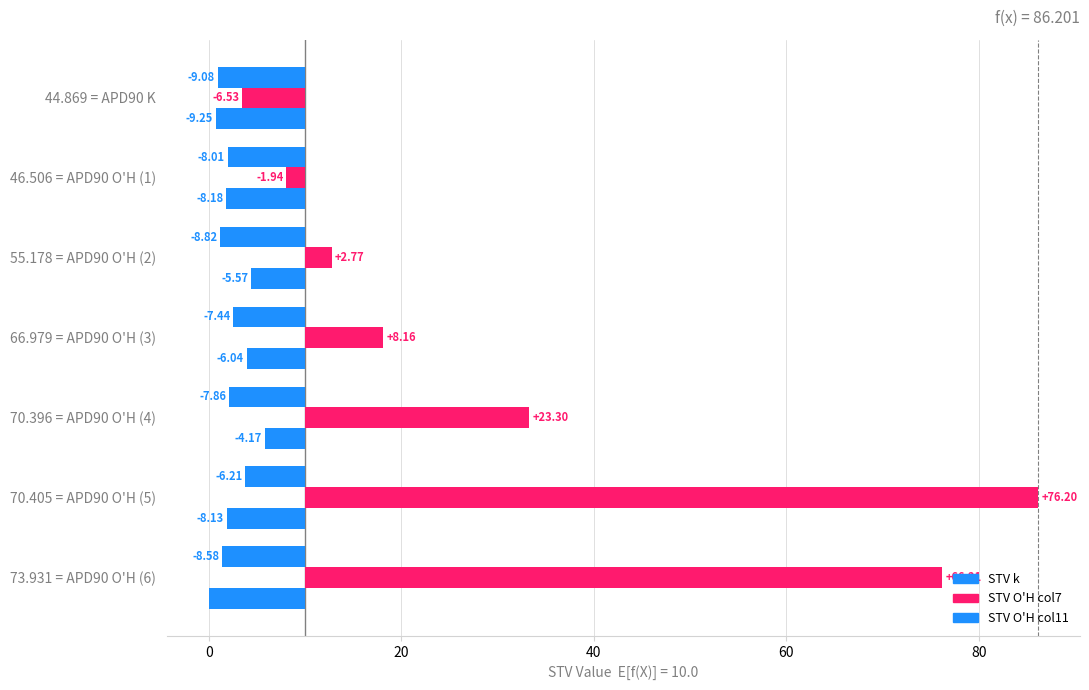

Is the value of STV k at 44.869 = APD90 K greater than the value of STV O'H col7 at 66.979 = APD90 O'H (3)?

No